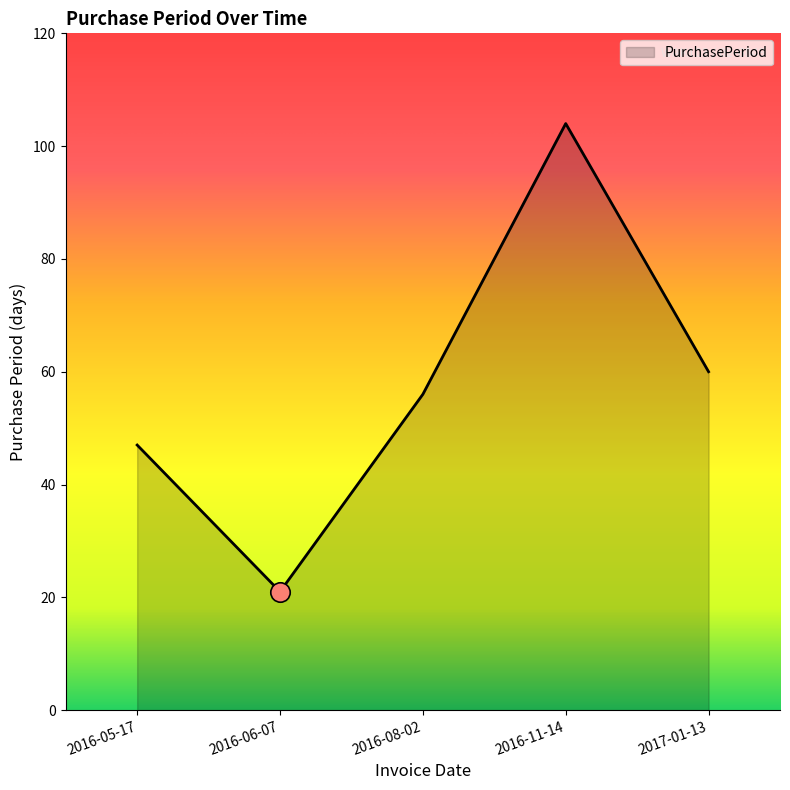

The chart shows a value of 65 at 2016-05-17. True or false?

False